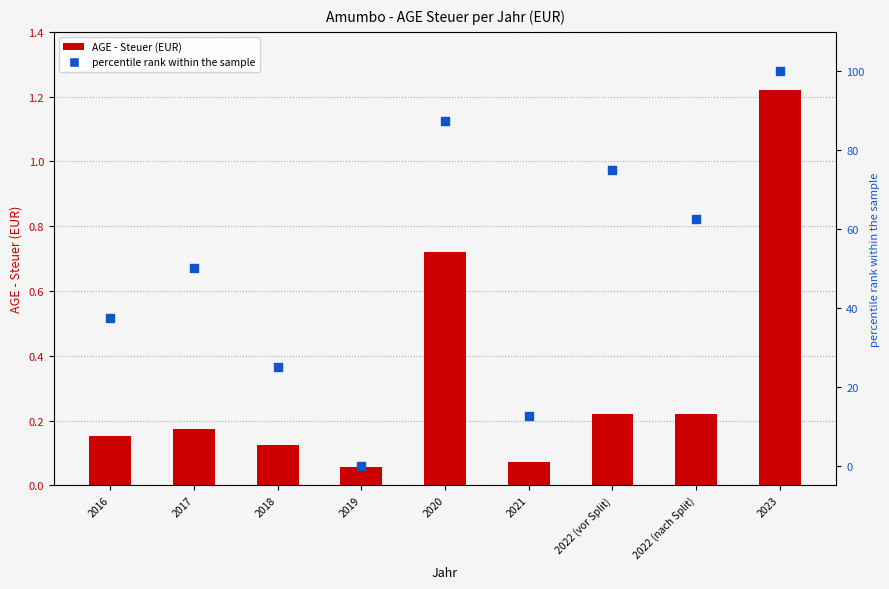

Which series reaches the maximum Y coordinate?

percentile rank within the sample